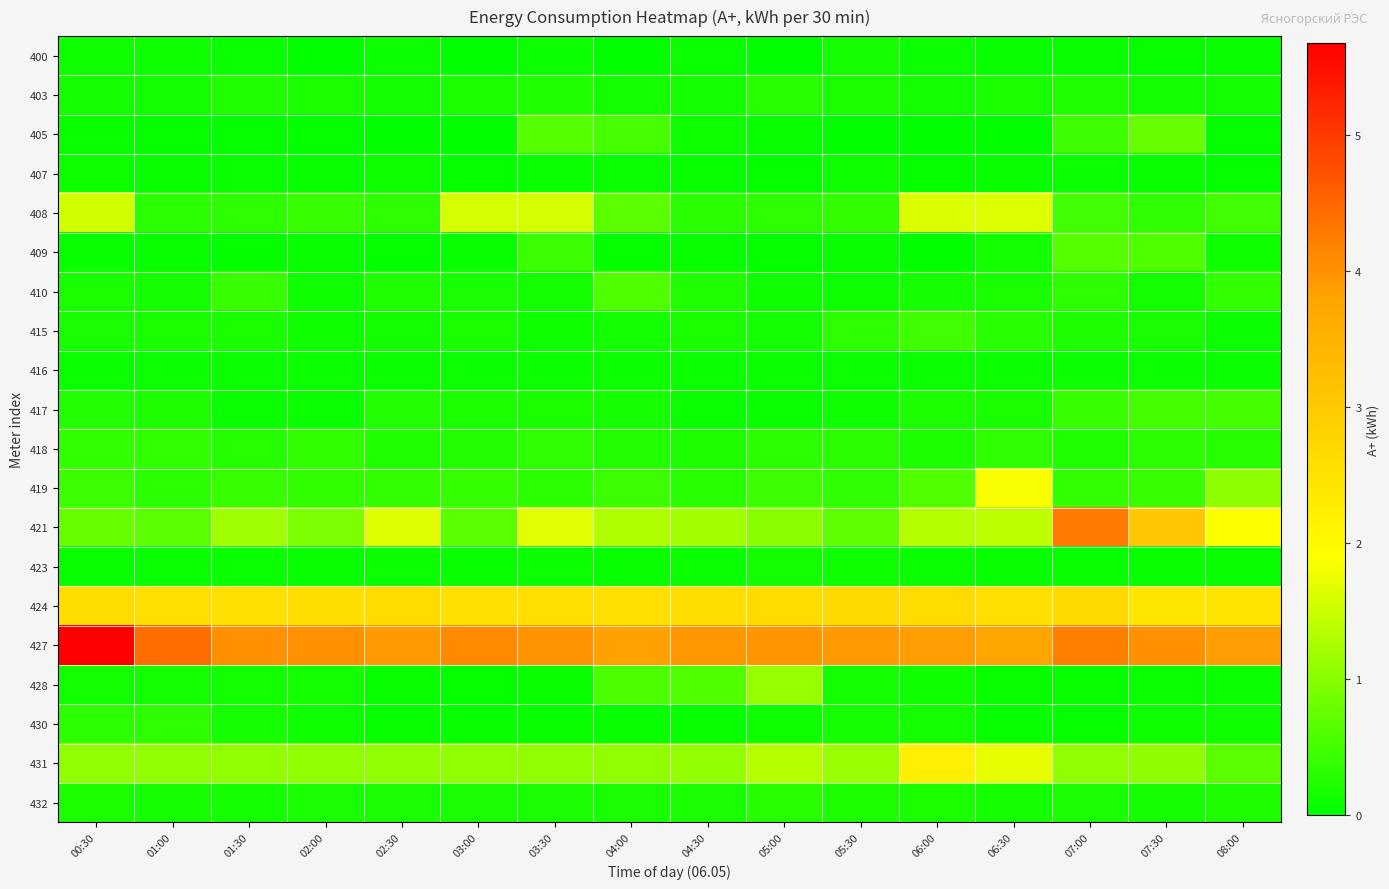

Which has a higher value, 01:00 or 05:30?

05:30